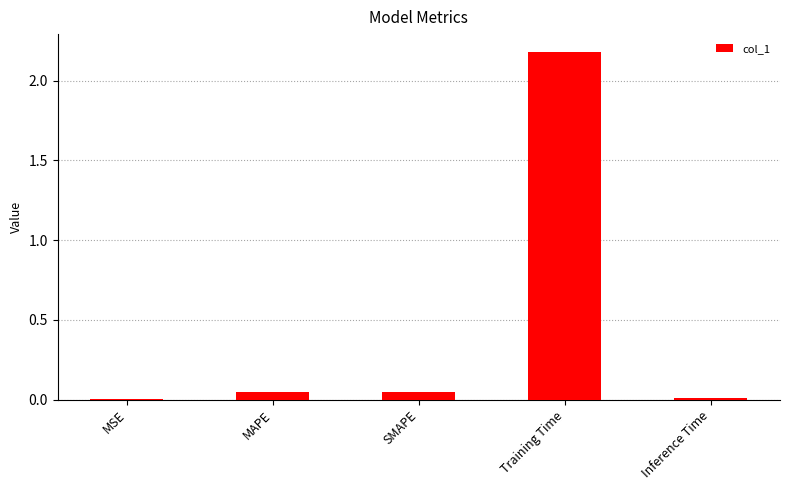

Does the chart contain stacked bars?

No